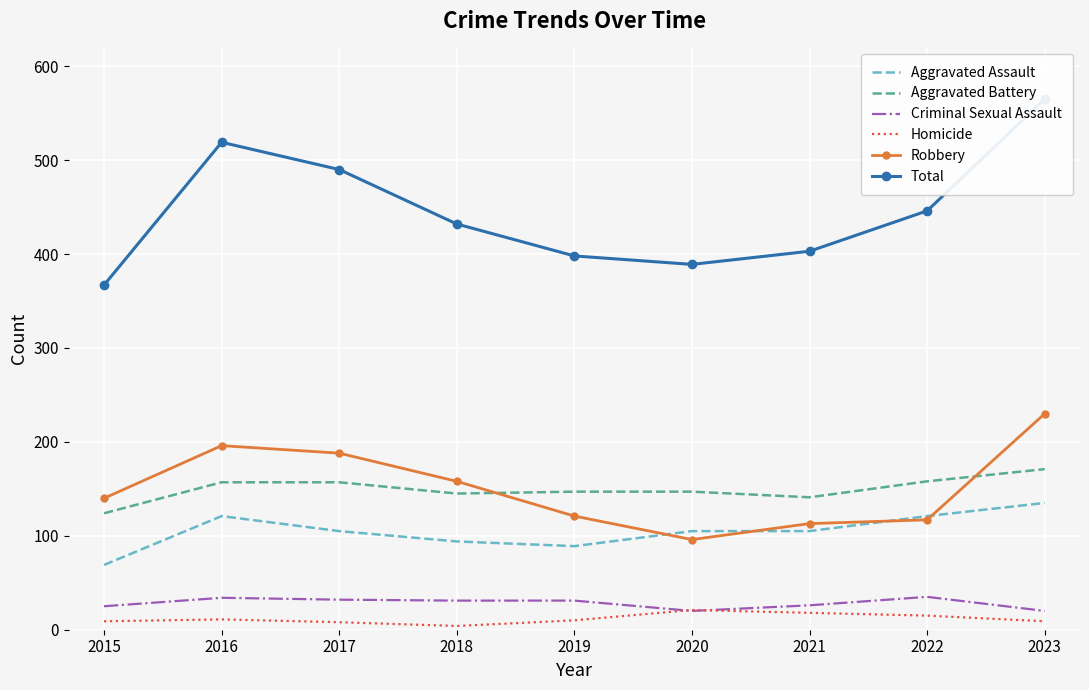

At which label does Aggravated Assault reach its minimum?

2015